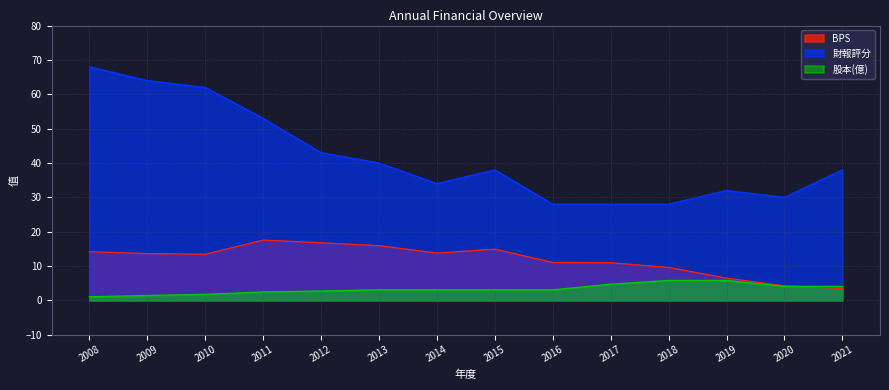

Rank the series by their average value, from highest to lowest.

財報評分, BPS, 股本(億)